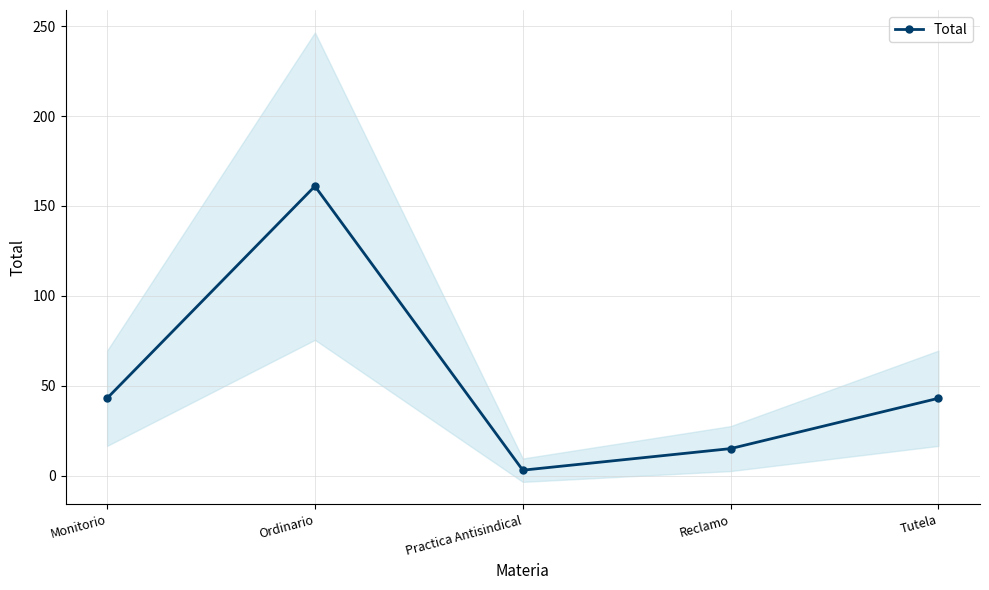

True or false: the data has more than 1 interior local peaks.

False